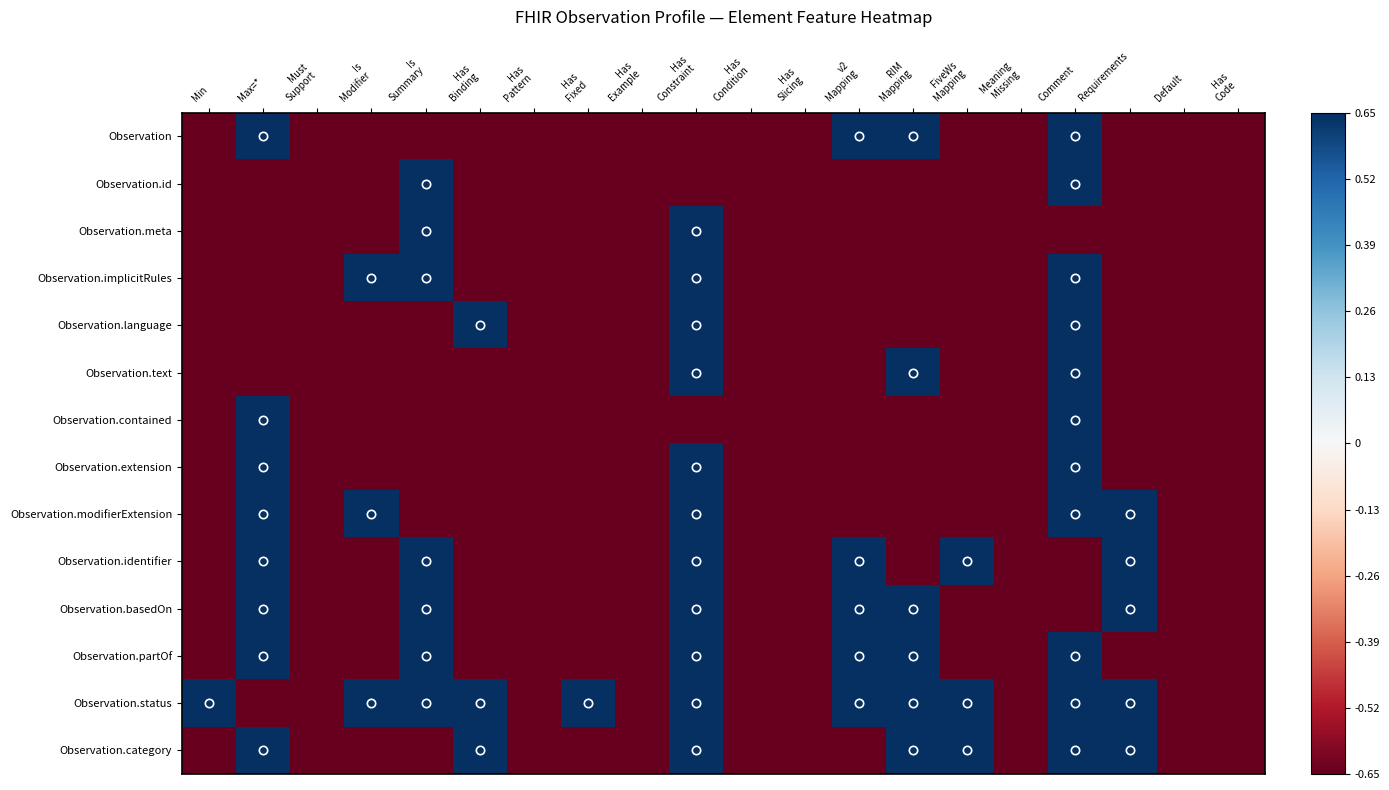

Rank the series by their maximum value, from lowest to highest.

Observation, Observation.id, Observation.meta, Observation.implicitRules, Observation.language, Observation.text, Observation.contained, Observation.extension, Observation.modifierExtension, Observation.identifier, Observation.basedOn, Observation.partOf, Observation.status, Observation.category